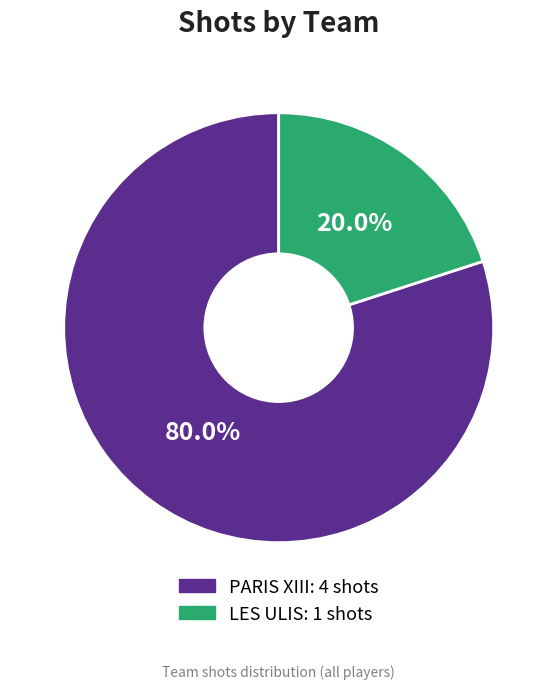

To the nearest percent, what is the average slice percentage?

50%